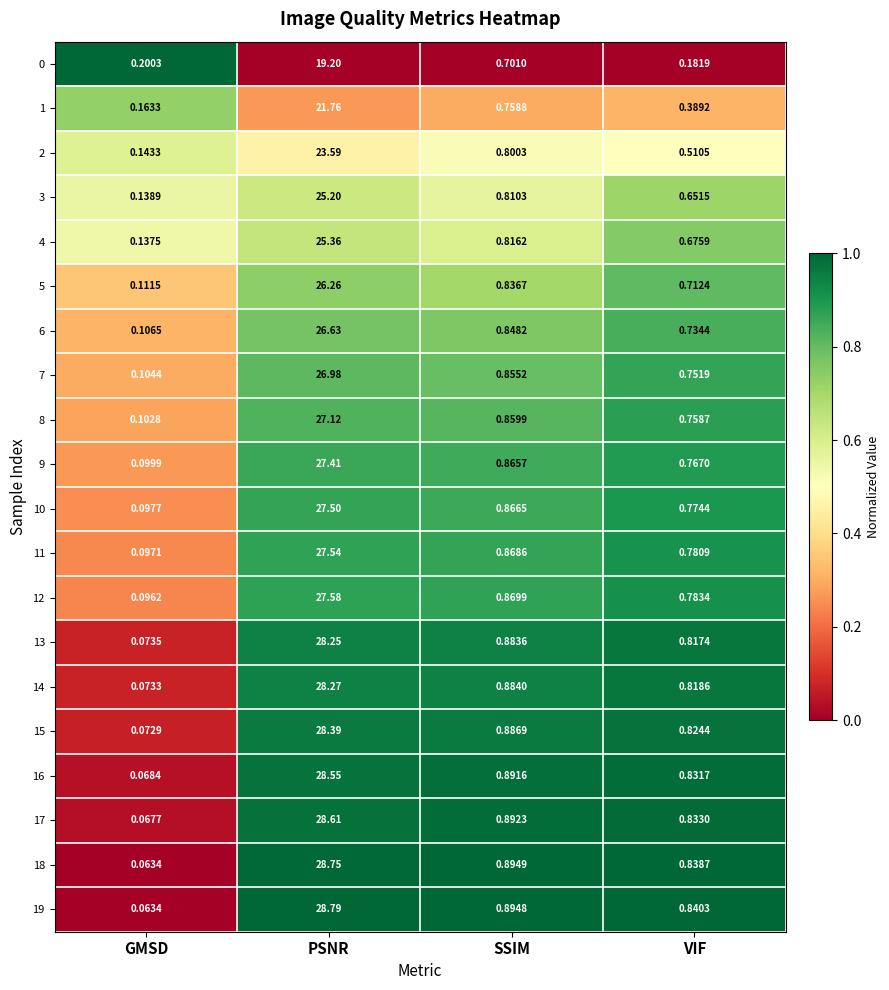

Where is 2 nearest to the value 11?

SSIM